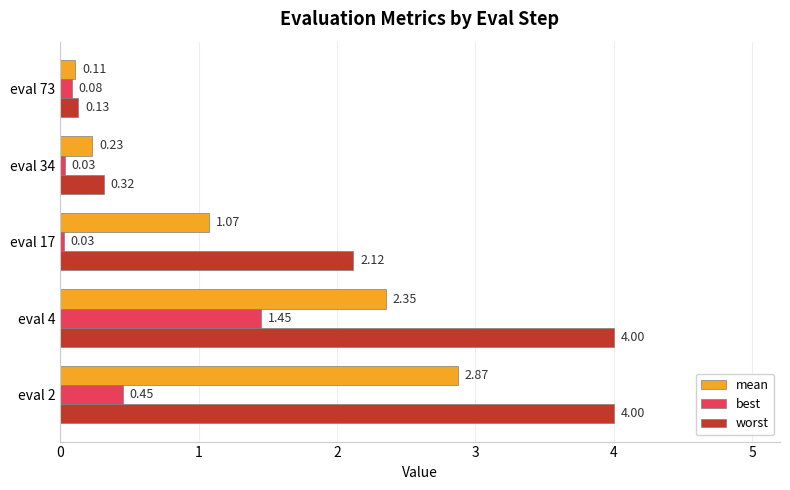

What are all the series names shown in the legend?

mean, best, worst